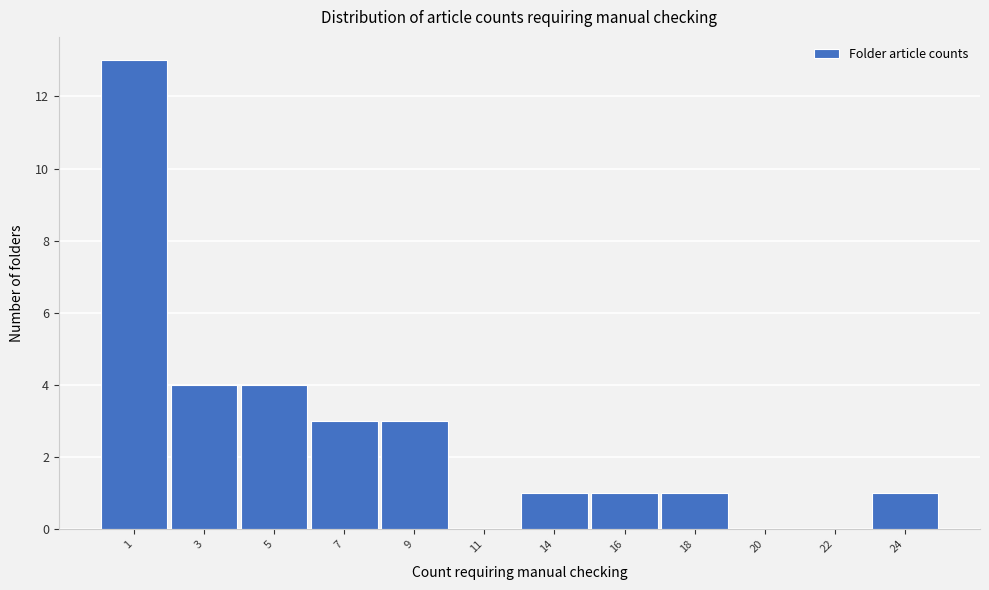

Reading left to right, transcribe all the data shown in this chart.

1=13	3=4	5=4	7=3	9=3	11=0	14=1	16=1	18=1	20=0	22=0	24=1